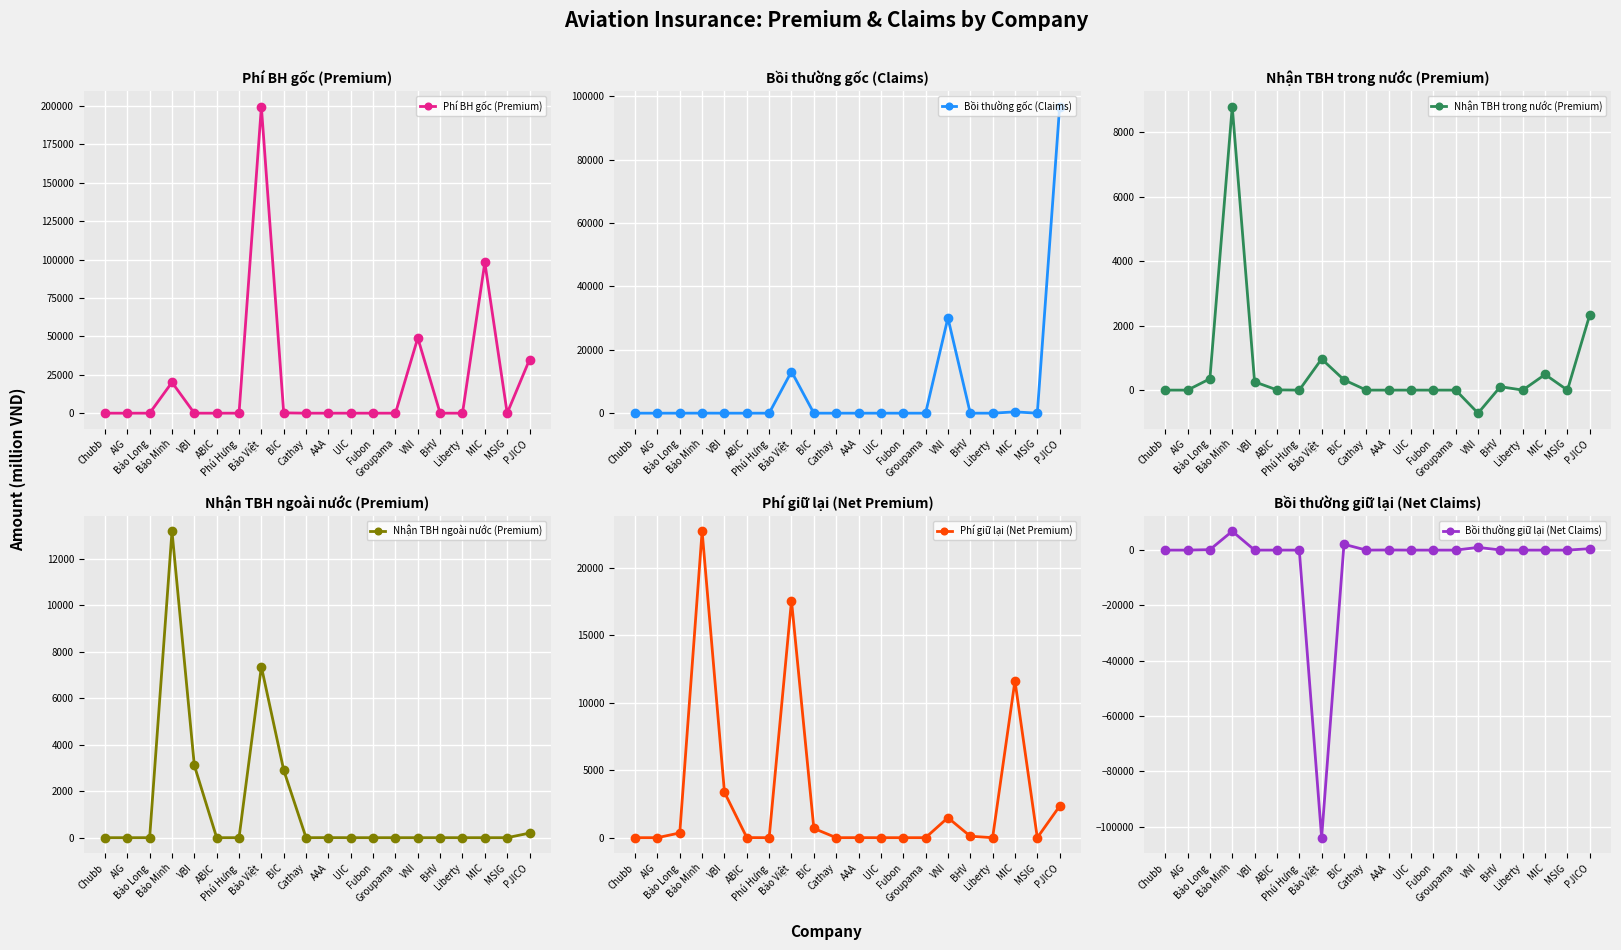

True or false: Nhận TBH ngoài nước (Premium) and Phí giữ lại (Net Premium) intersect in this chart.

True